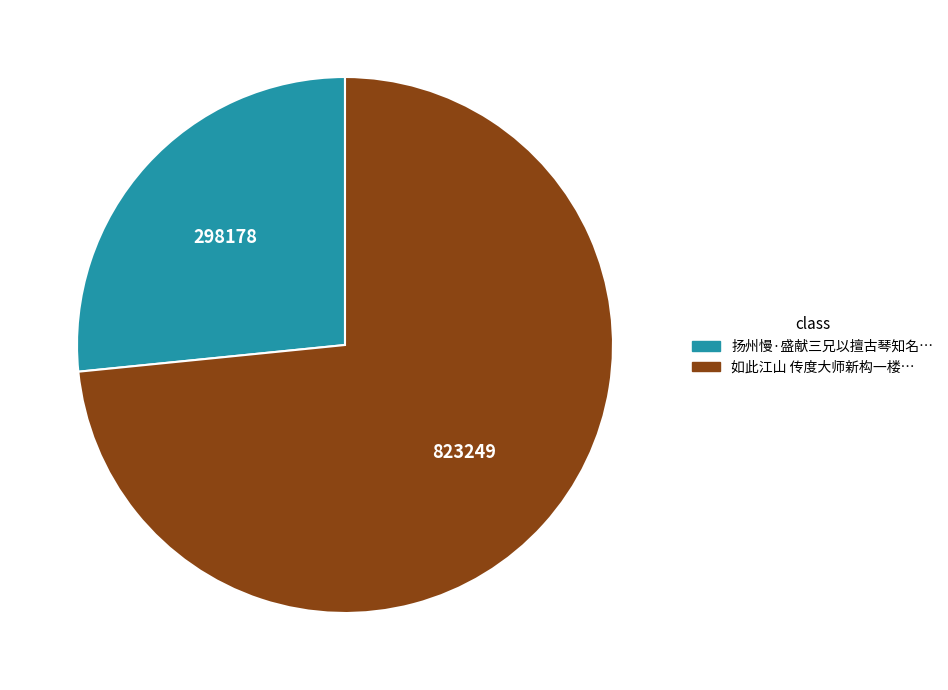

Is there any slice that represents more than half of the pie?

Yes